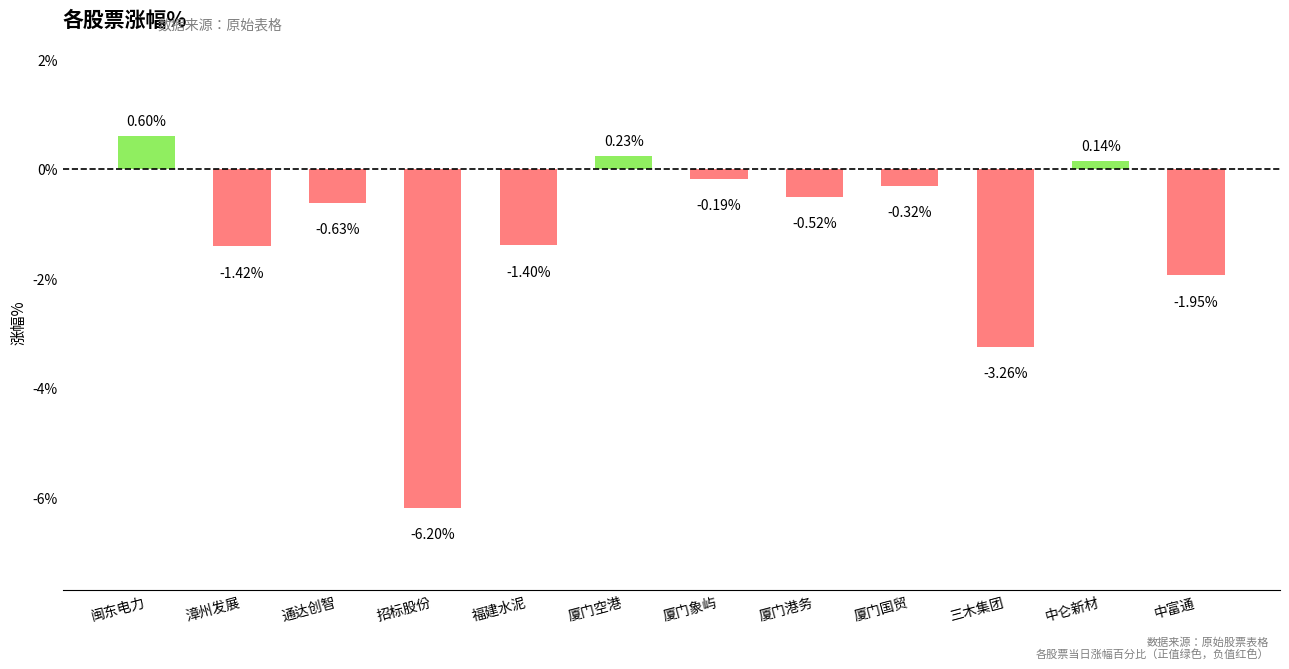

At which label does the data first exceed 0?

闽东电力